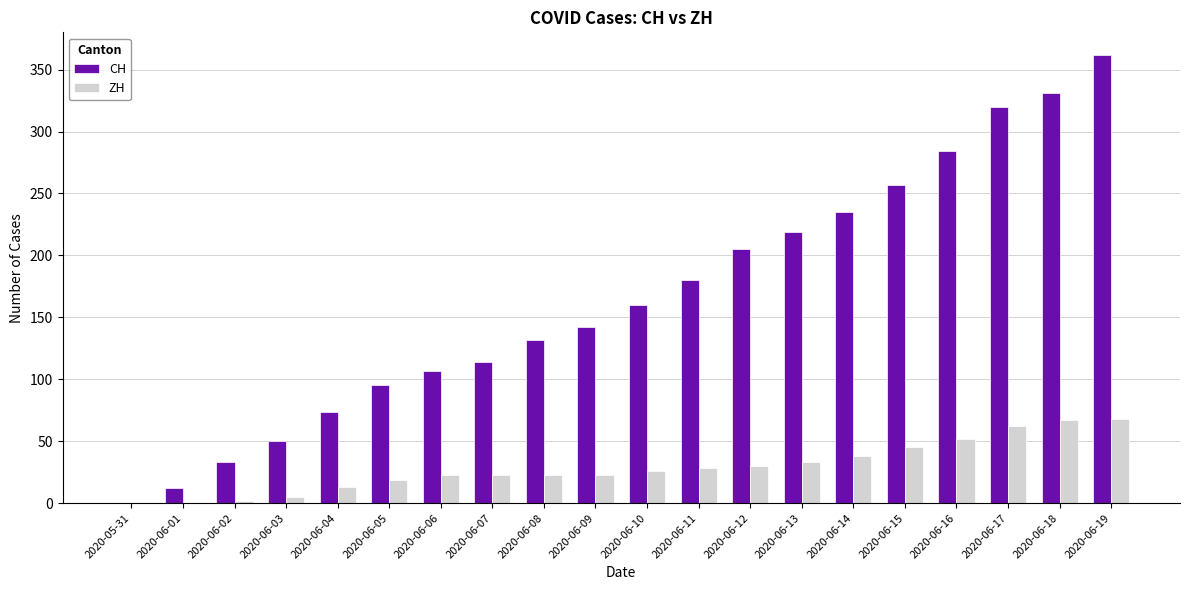

Between 2020-06-12 and 2020-06-17, which series saw the biggest shift?

CH